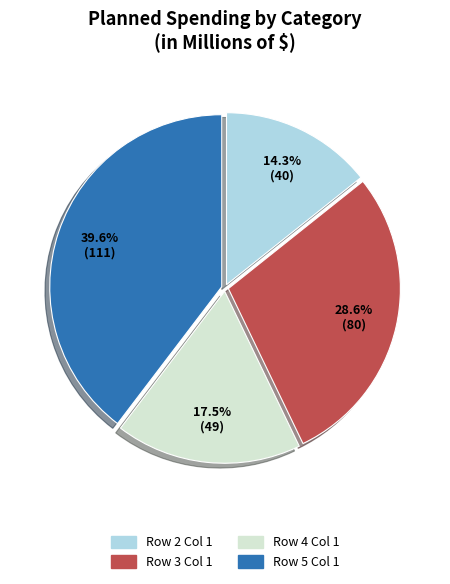

To the nearest percent, what is the average slice percentage?

25%